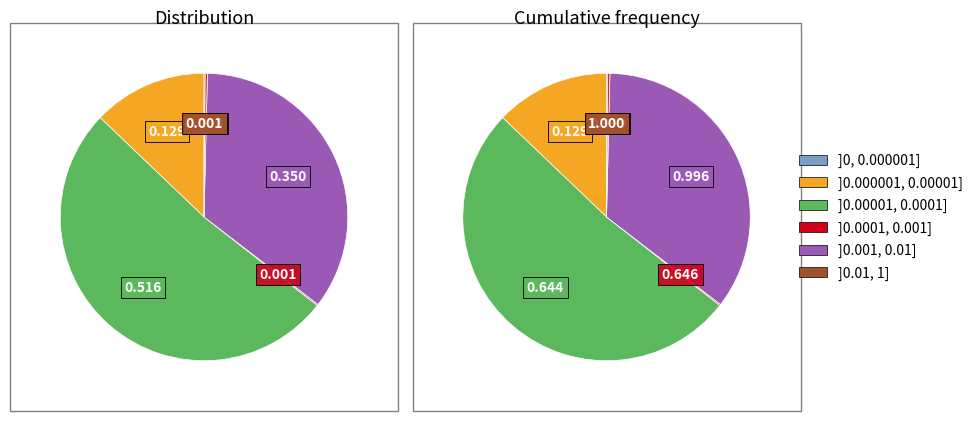

Count the number of slices in the pie.

6